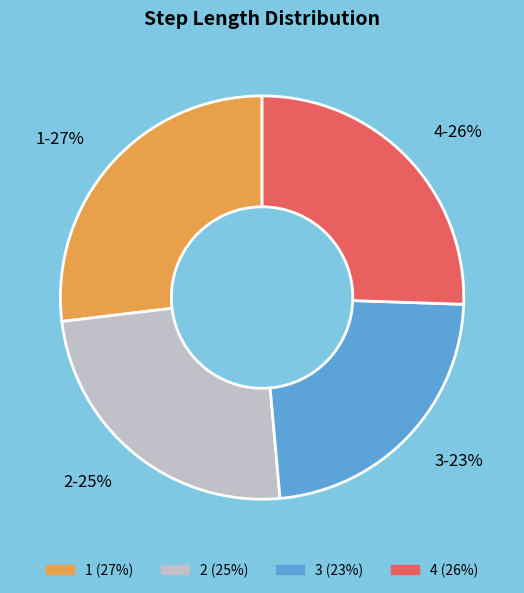

Does 3 account for over 50% of the chart?

No